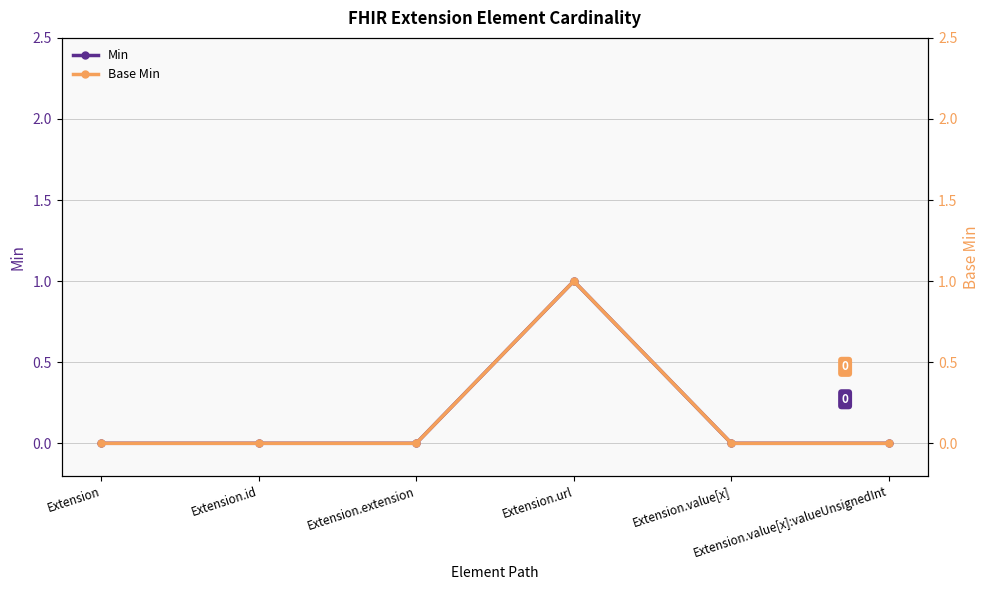

What is the difference between the maximum and minimum values in the Base Min series?

1